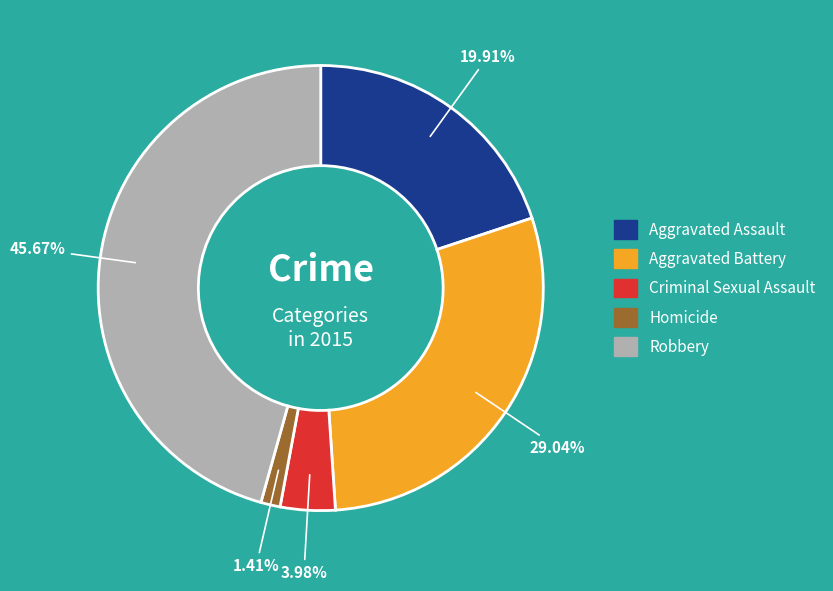

True or false: Aggravated Battery accounts for 29% of the total.

True